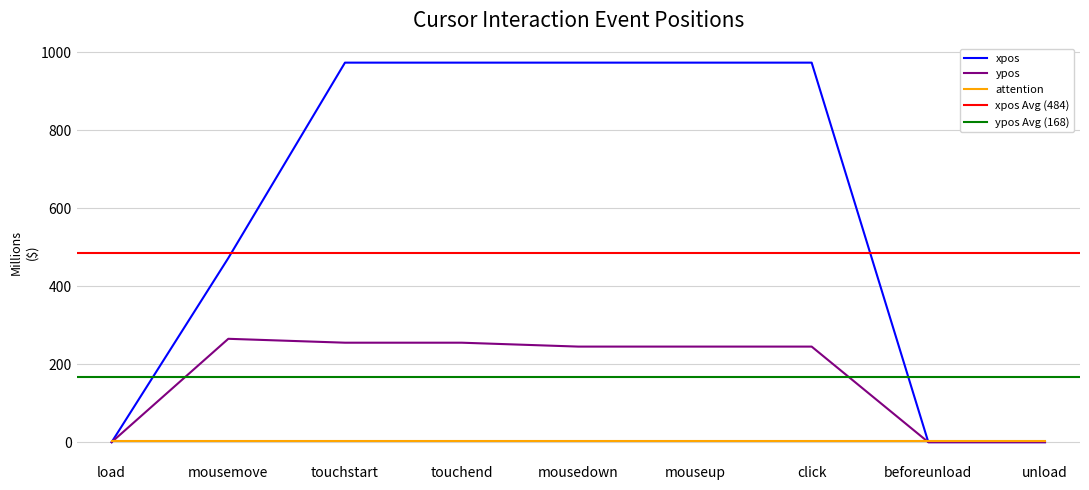

Is this an area chart (filled region under the line)?

No